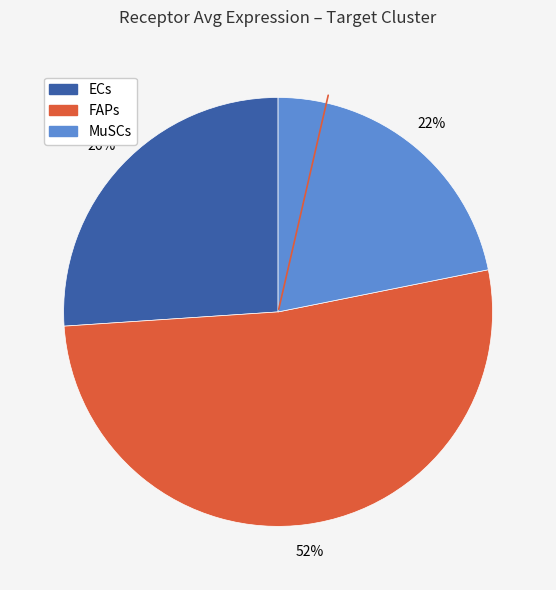

Is the sum of MuSCs and FAPs greater than half?

Yes